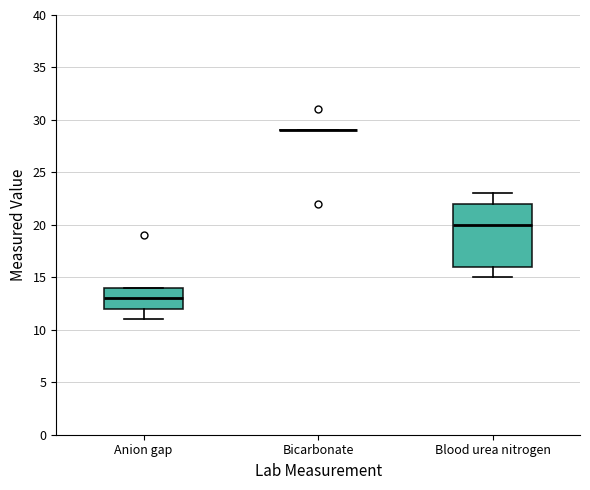

Reading left to right, transcribe this box plot: for each box, give where its median line is, the range the box spans, and where its two whiskers end, as read against the y-axis. The values are not printed on the chart, so give them approximately, as read against the axis.

Anion gap: median 13, box 12 to 14, whiskers 11 to 14
Bicarbonate: box collapsed to a line at 29, whiskers 29 to 29
Blood urea nitrogen: median 20, box 16 to 22, whiskers 15 to 23